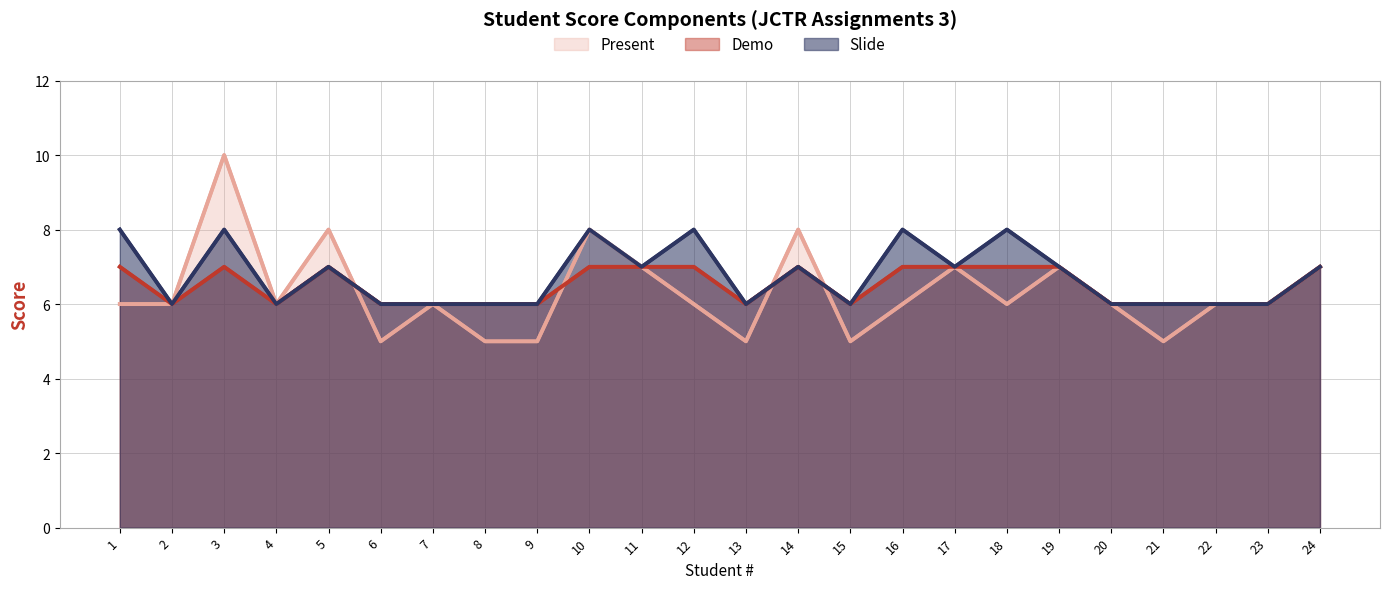

At 23, list the series in order from smallest to largest.

Present, Demo, Slide